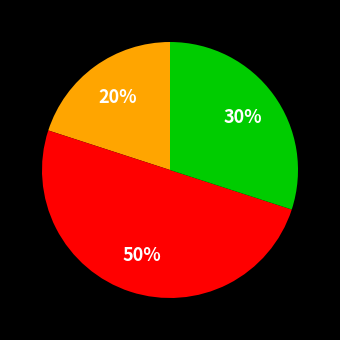

To the nearest percent, what is the difference between the largest and smallest slice percentages?

30%